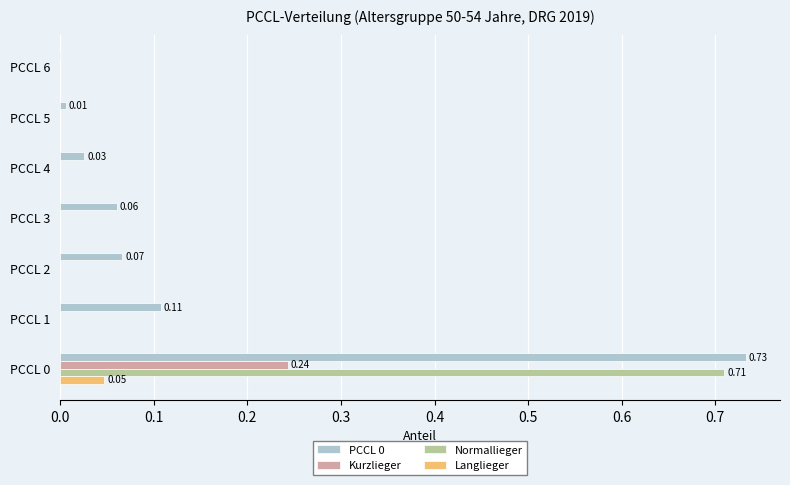

How many distinct data groups are displayed?

4